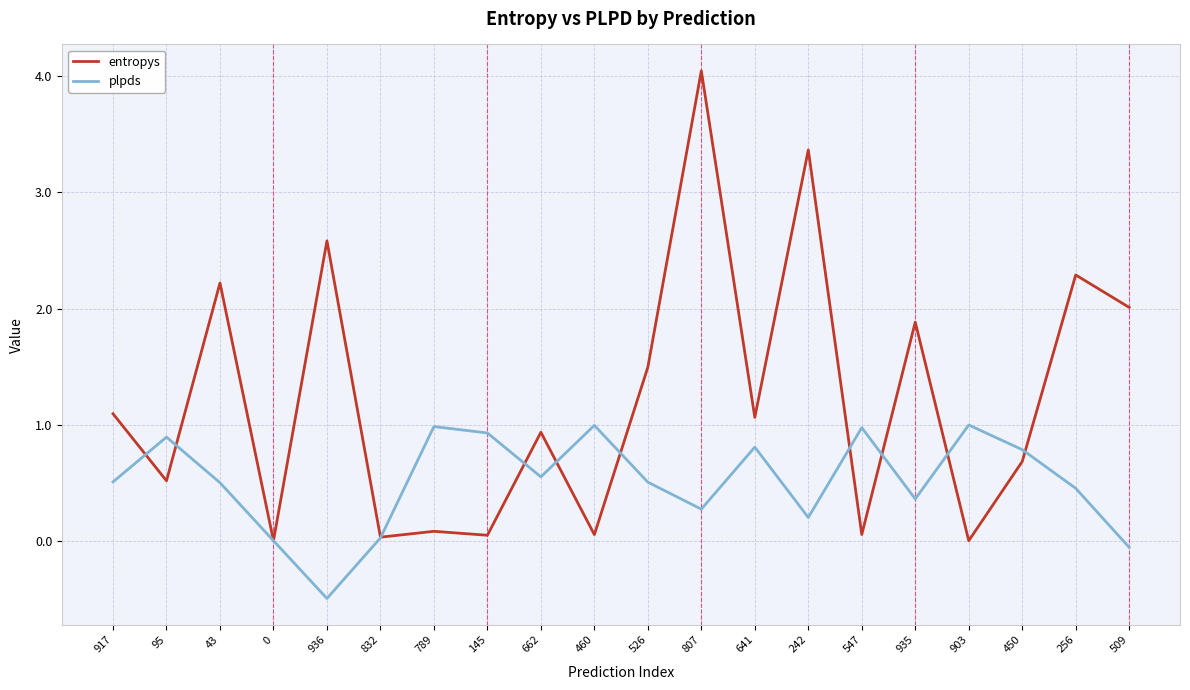

How many categories are shown in the chart?

20